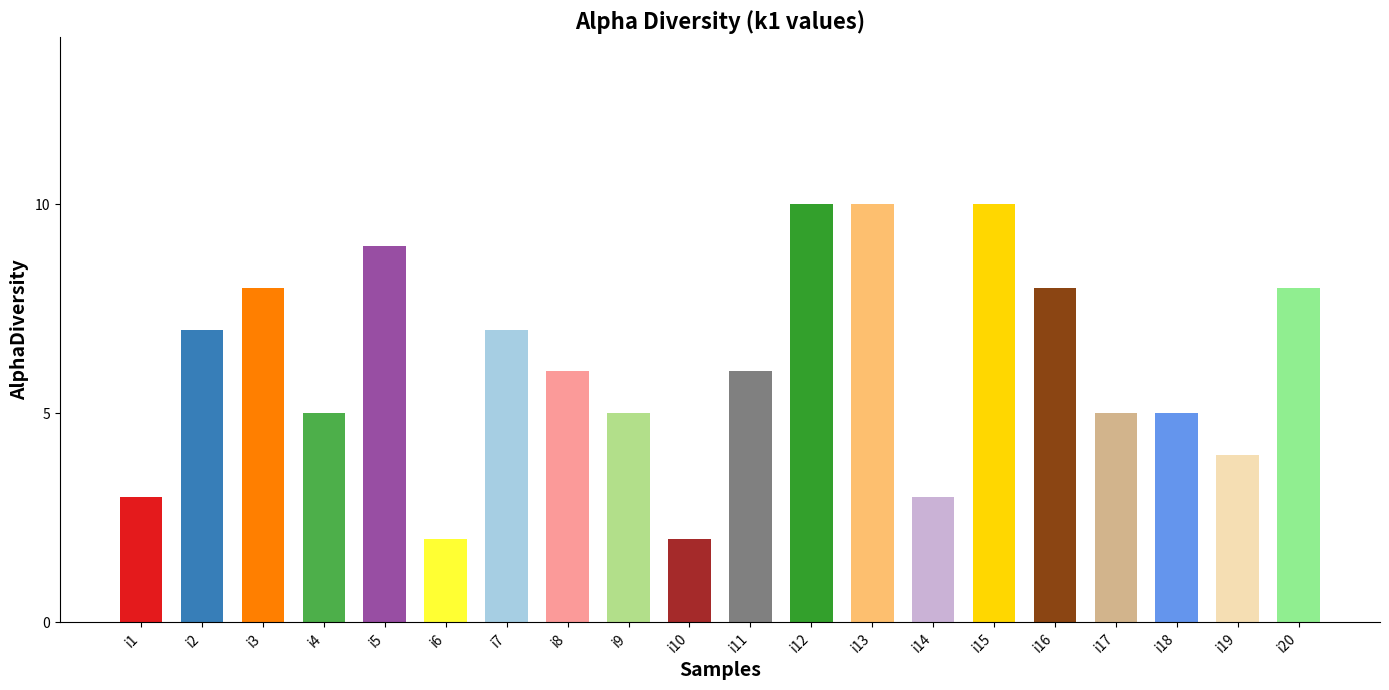

What is the smallest value displayed?

2